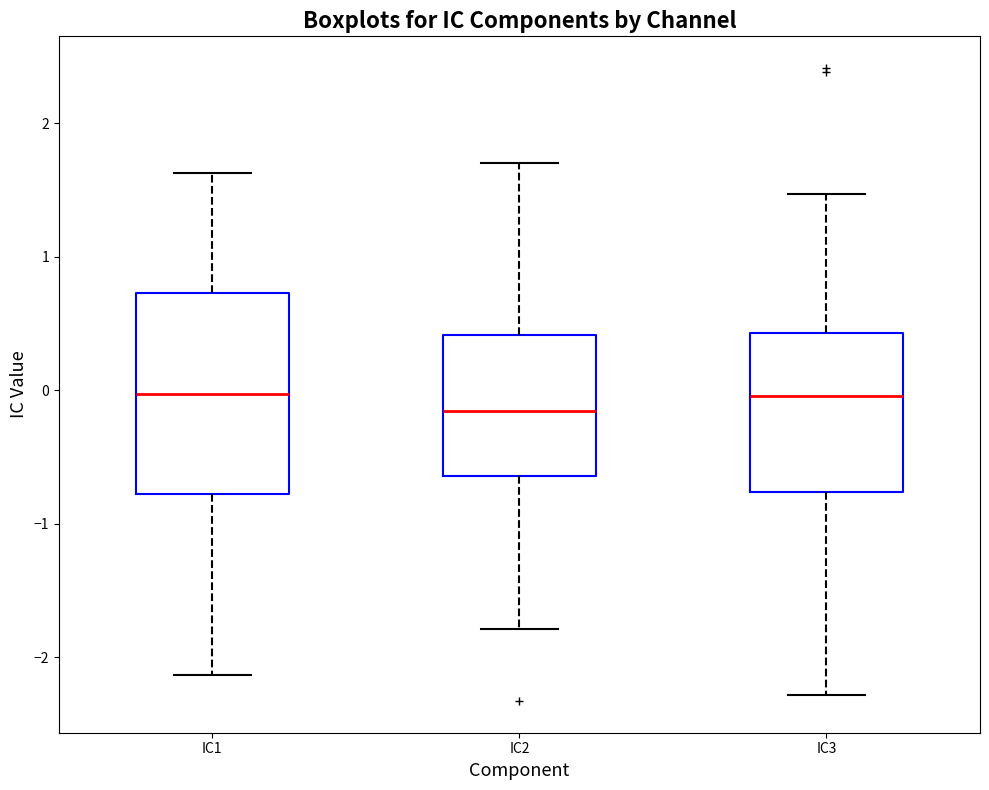

Where does the median line of the box for IC2 sit on the y-axis? The values are not printed on the chart, so give them approximately, as read against the axis.

-0.2